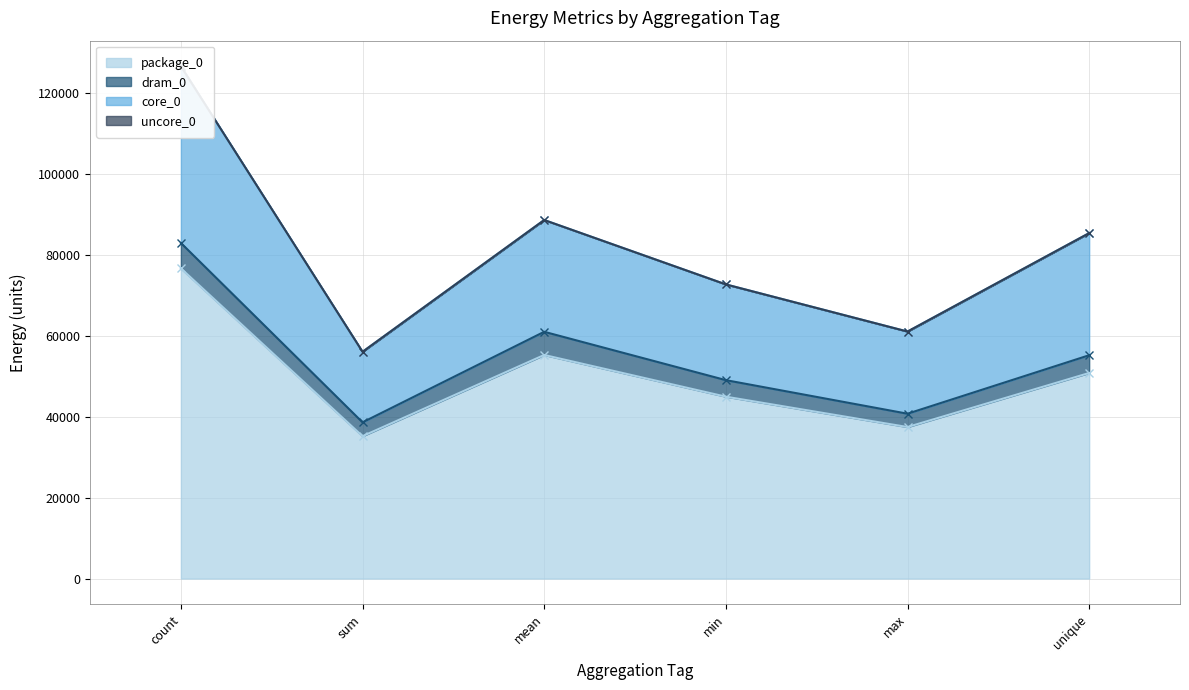

Rank the categories by package_0 value from highest to lowest.

count, mean, unique, min, max, sum